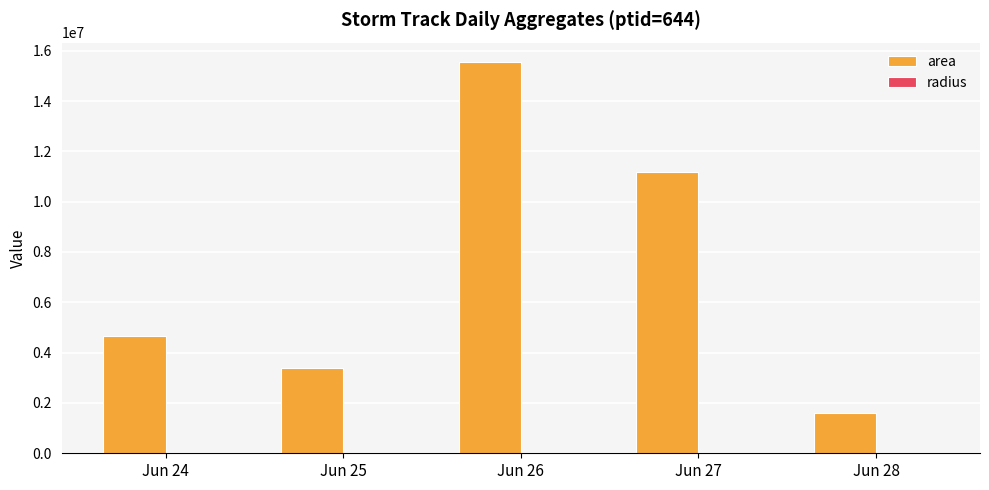

Which category has the highest value across all series?

Jun 26